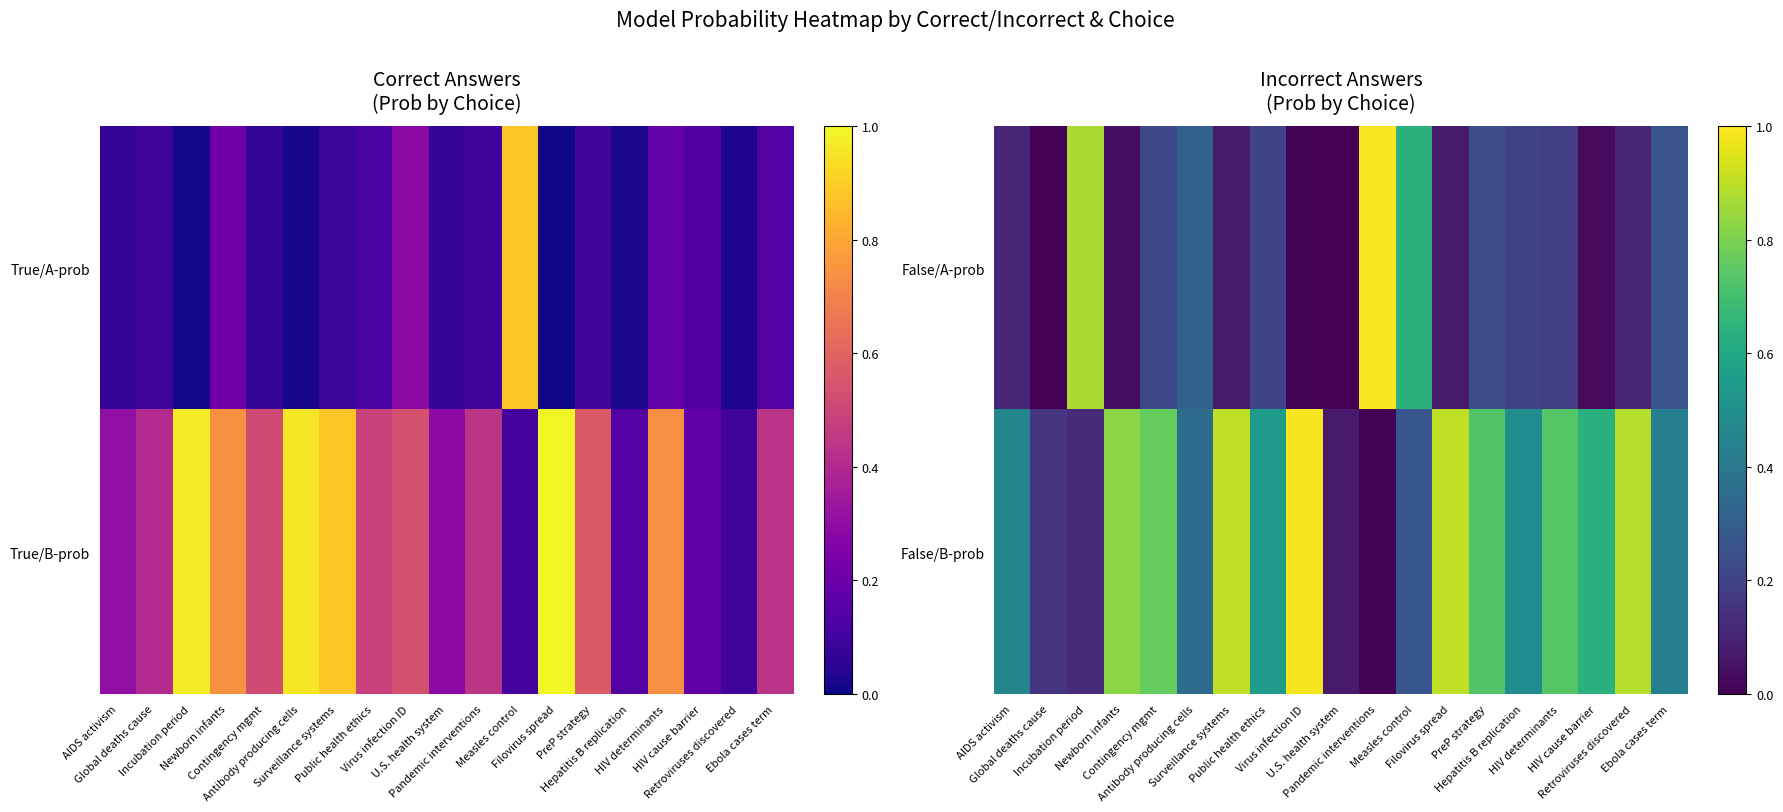

What is the difference between the highest and lowest values at Newborn infants?

0.8